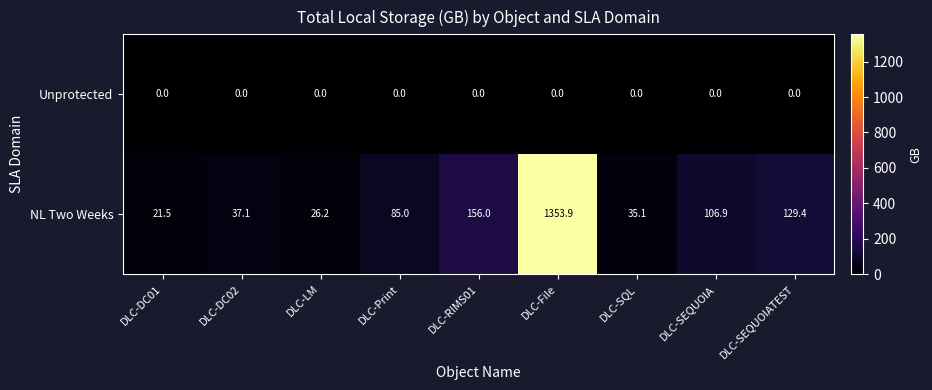

What value does the NL Two Weeks series have at DLC-RIMS01?

156.0